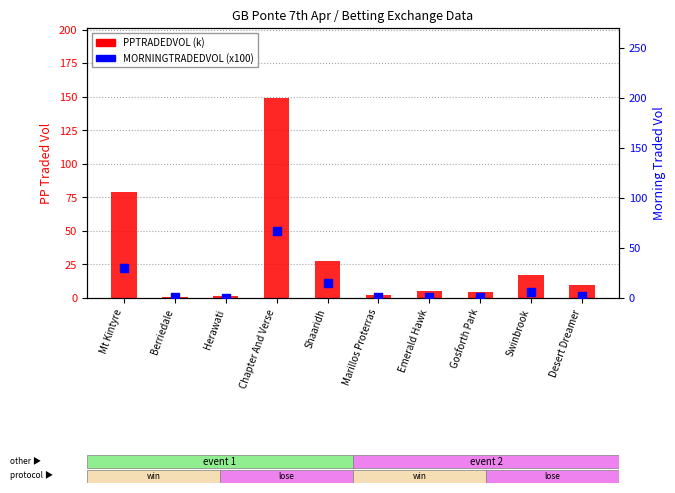

Which series has the largest total across all categories?

PPTRADEDVOL (k)